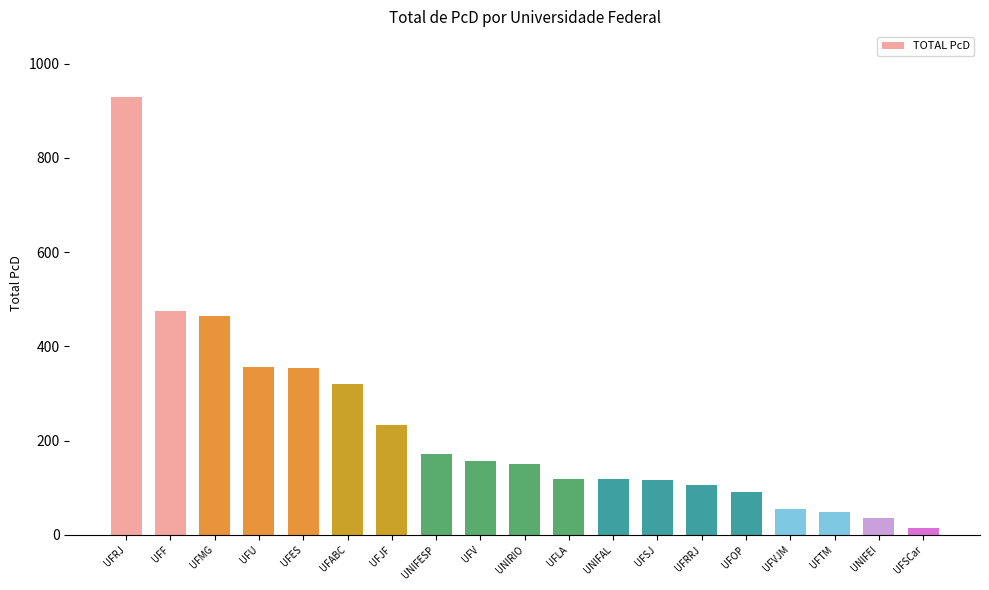

The chart shows a value of 196 at UFMG. True or false?

False